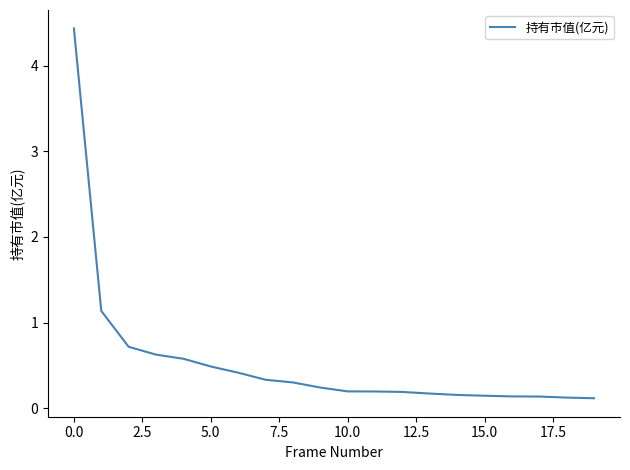

What is the maximum value shown in the chart?

4.4